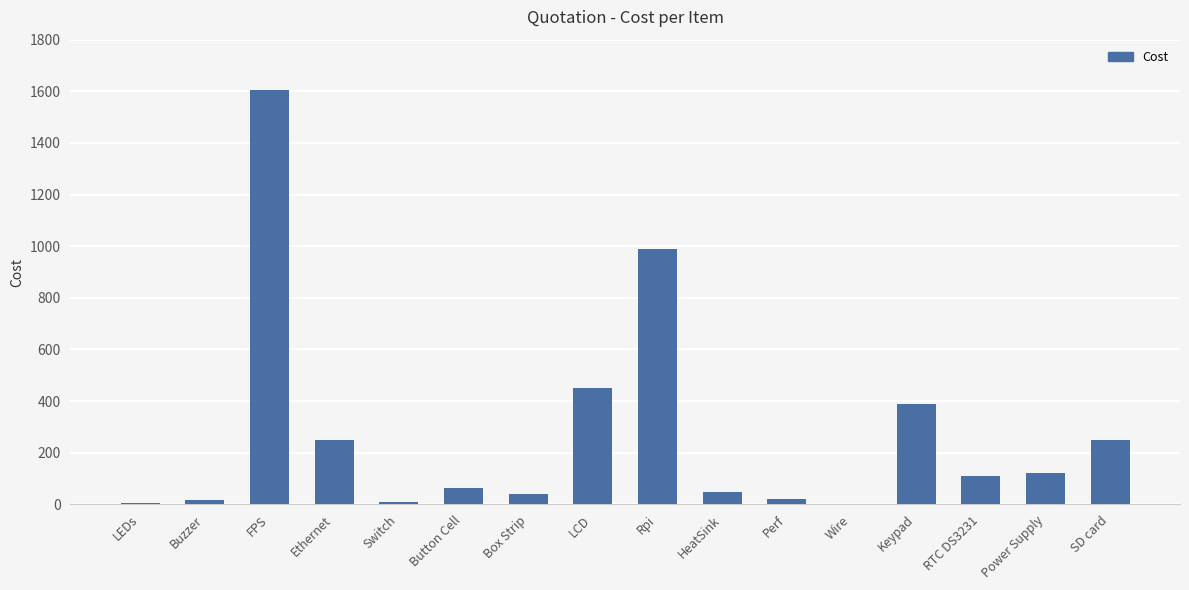

How many series are shown in this chart?

1